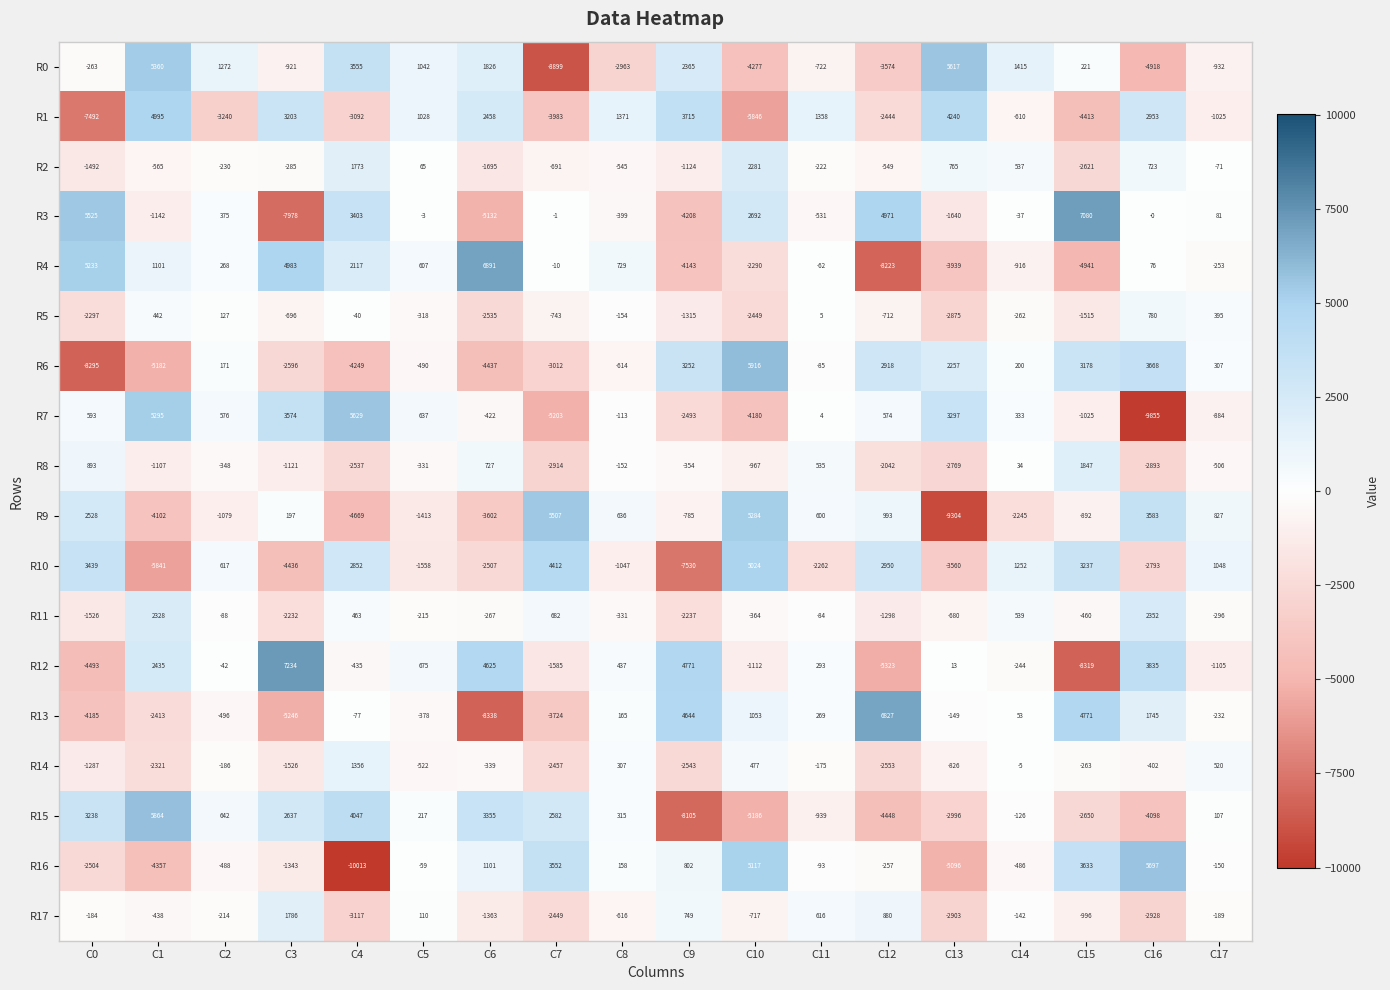

Rank the series by their maximum value, from lowest to highest.

R5, R14, R17, R8, R2, R11, R1, R10, R9, R0, R7, R16, R15, R6, R13, R4, R3, R12